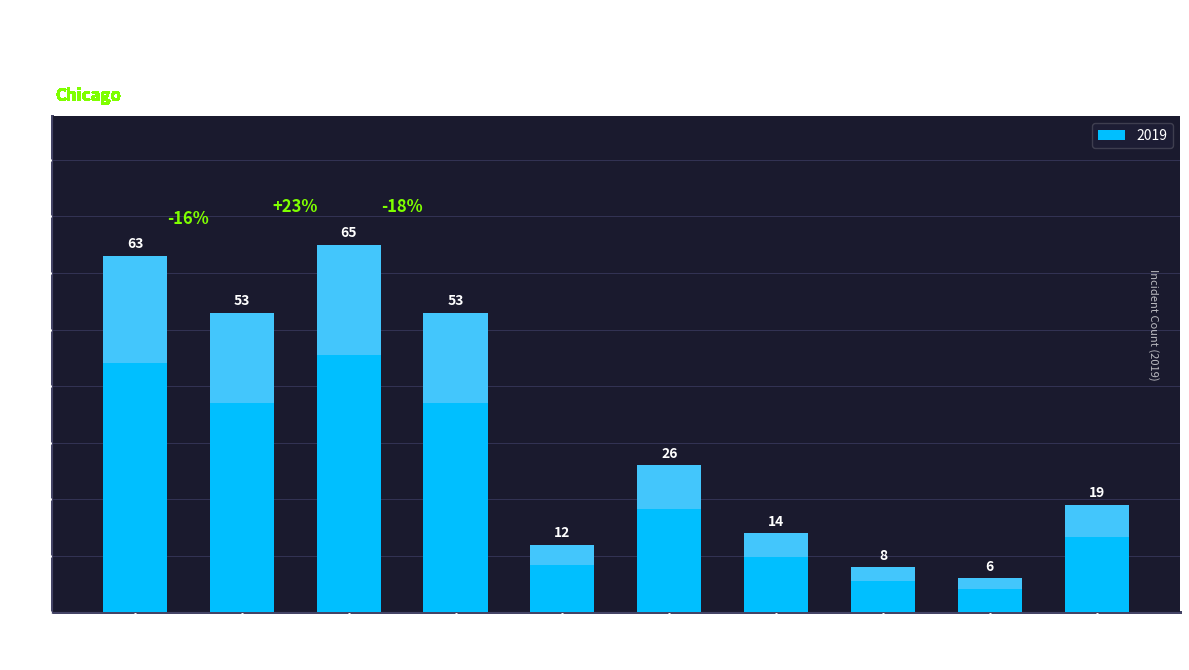

What is the average value?

32